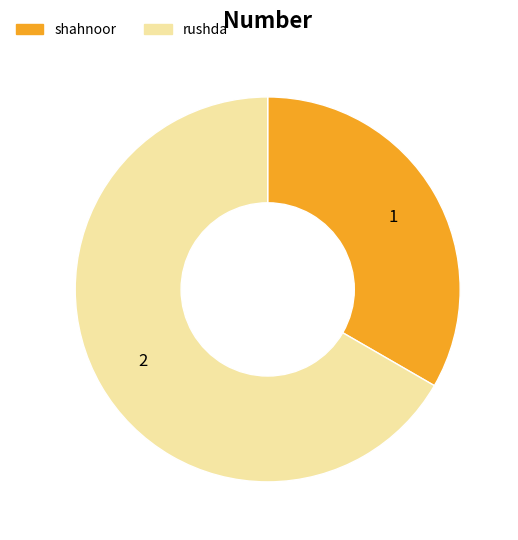

True or false: rushda accounts for 57% of the total.

False